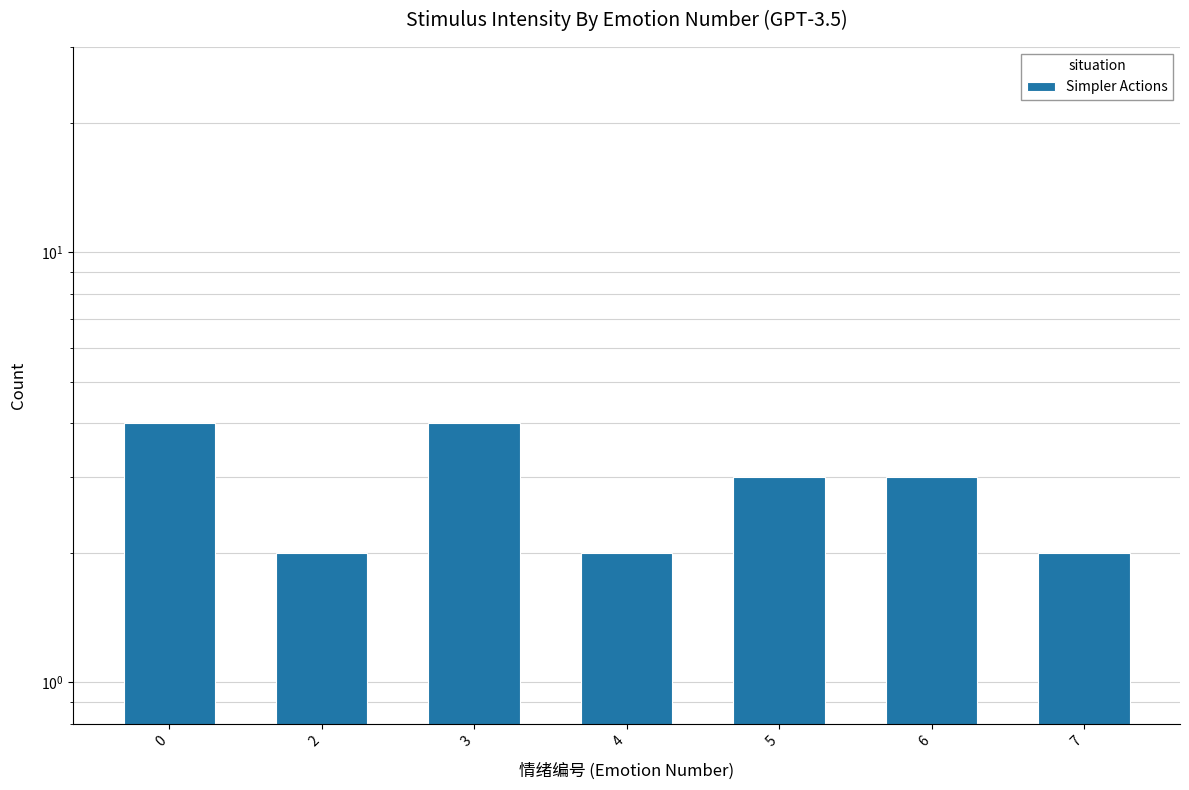

How many data points are less than 3?

3